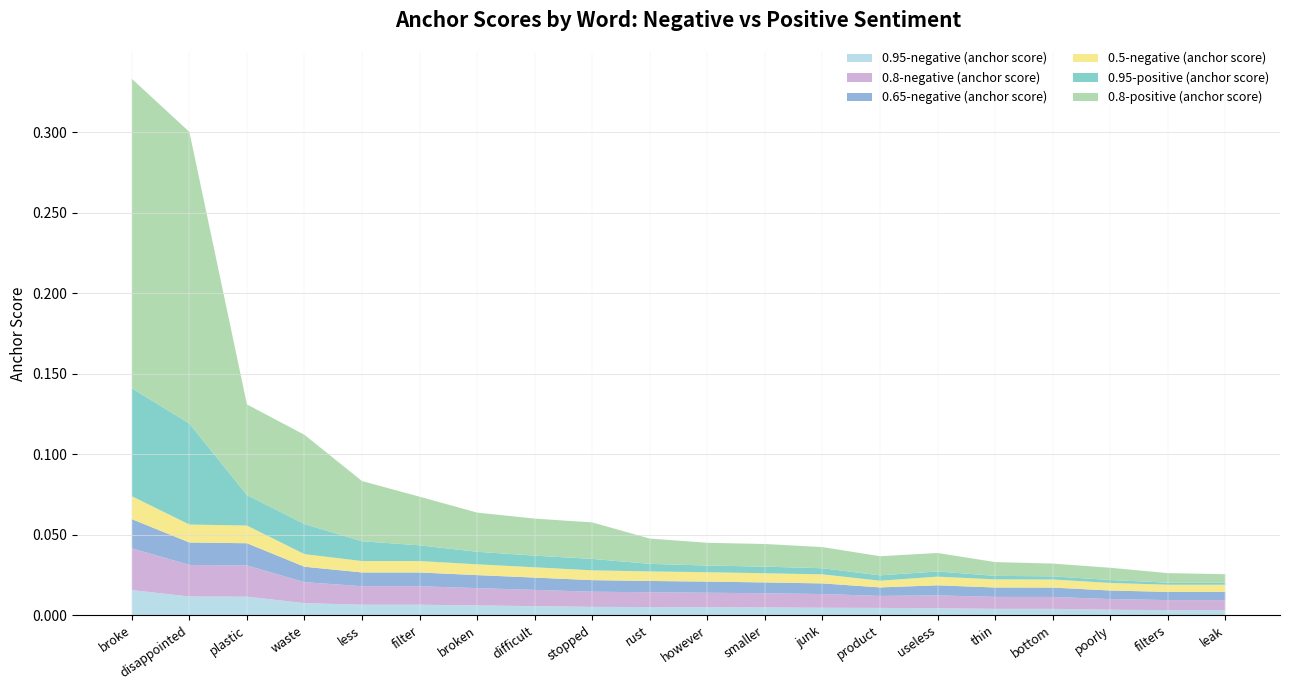

Reading left to right, list all the values displayed in this chart.

0.95-negative (anchor score): 0.0	0.0	0.0	0.0	0.0	0.0	0.0	0.0	0.0	0.0	0.0	0.0	0.0	0.0	0.0	0.0	0.0	0.0	0.0	0.0
0.8-negative (anchor score): 0.0	0.0	0.0	0.0	0.0	0.0	0.0	0.0	0.0	0.0	0.0	0.0	0.0	0.0	0.0	0.0	0.0	0.0	0.0	0.0
0.65-negative (anchor score): 0.0	0.0	0.0	0.0	0.0	0.0	0.0	0.0	0.0	0.0	0.0	0.0	0.0	0.0	0.0	0.0	0.0	0.0	0.0	0.0
0.5-negative (anchor score): 0.0	0.0	0.0	0.0	0.0	0.0	0.0	0.0	0.0	0.0	0.0	0.0	0.0	0.0	0.0	0.0	0.0	0.0	0.0	0.0
0.95-positive (anchor score): 0.1	0.1	0.0	0.0	0.0	0.0	0.0	0.0	0.0	0.0	0.0	0.0	0.0	0.0	0.0	0.0	0.0	0.0	0.0	0.0
0.8-positive (anchor score): 0.2	0.2	0.1	0.1	0.0	0.0	0.0	0.0	0.0	0.0	0.0	0.0	0.0	0.0	0.0	0.0	0.0	0.0	0.0	0.0